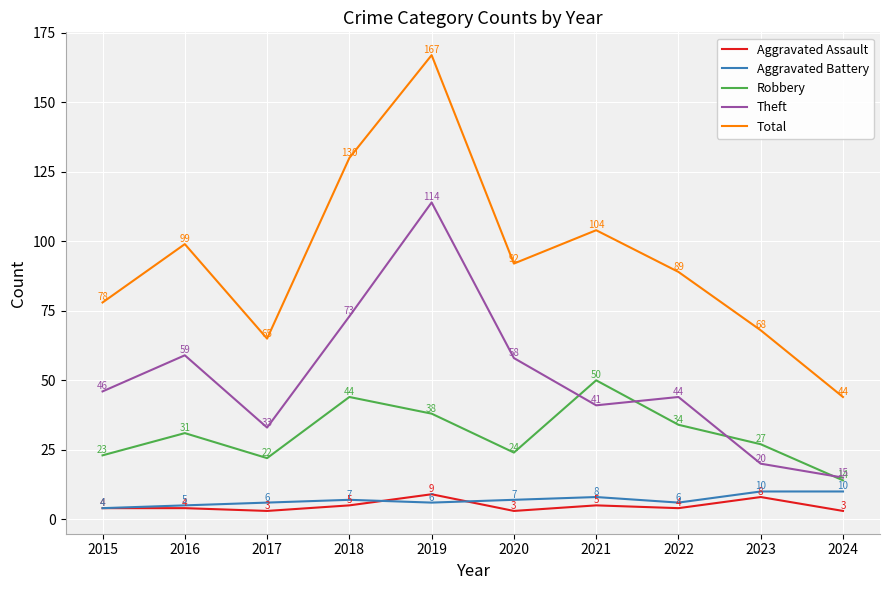

What is the maximum value shown in the chart?

167